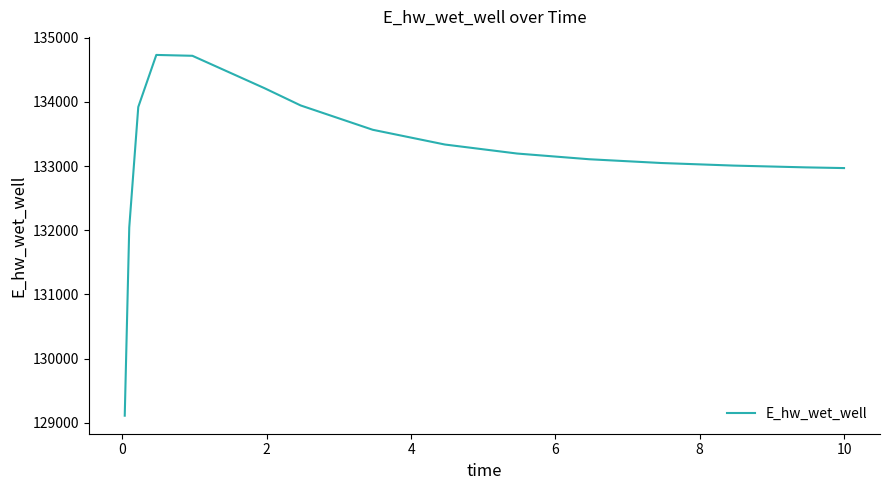

What is the difference between the maximum and minimum values?

5623.9